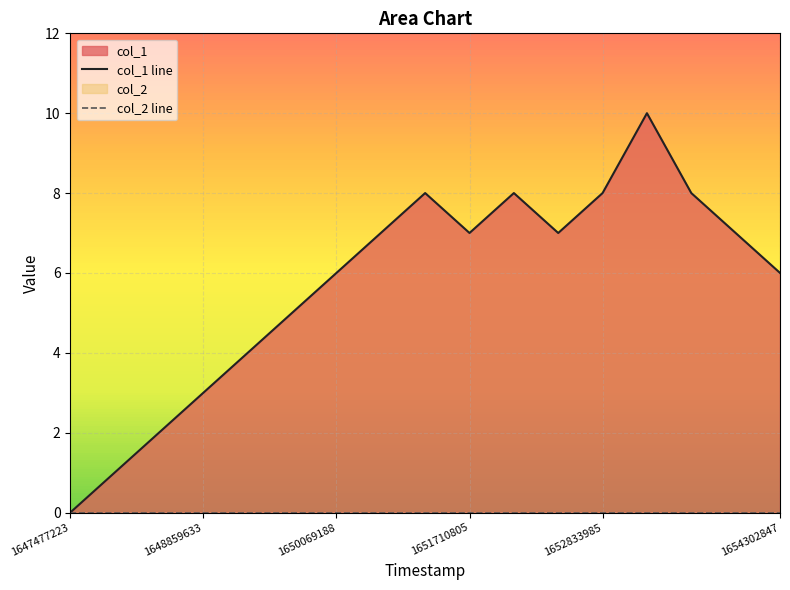

Between 1651710805 and 10, which series saw the biggest shift?

col_1 line